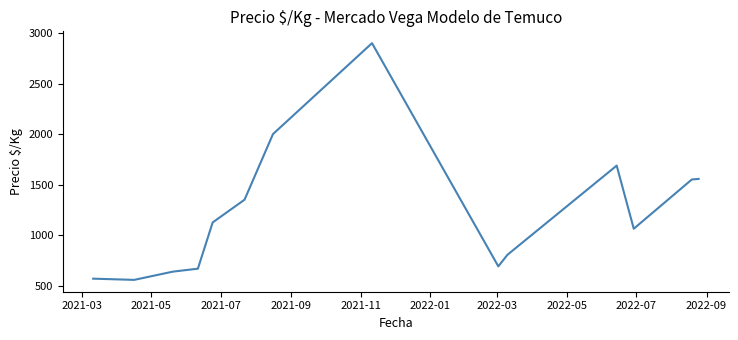

What is the maximum value shown in the chart?

2900.0